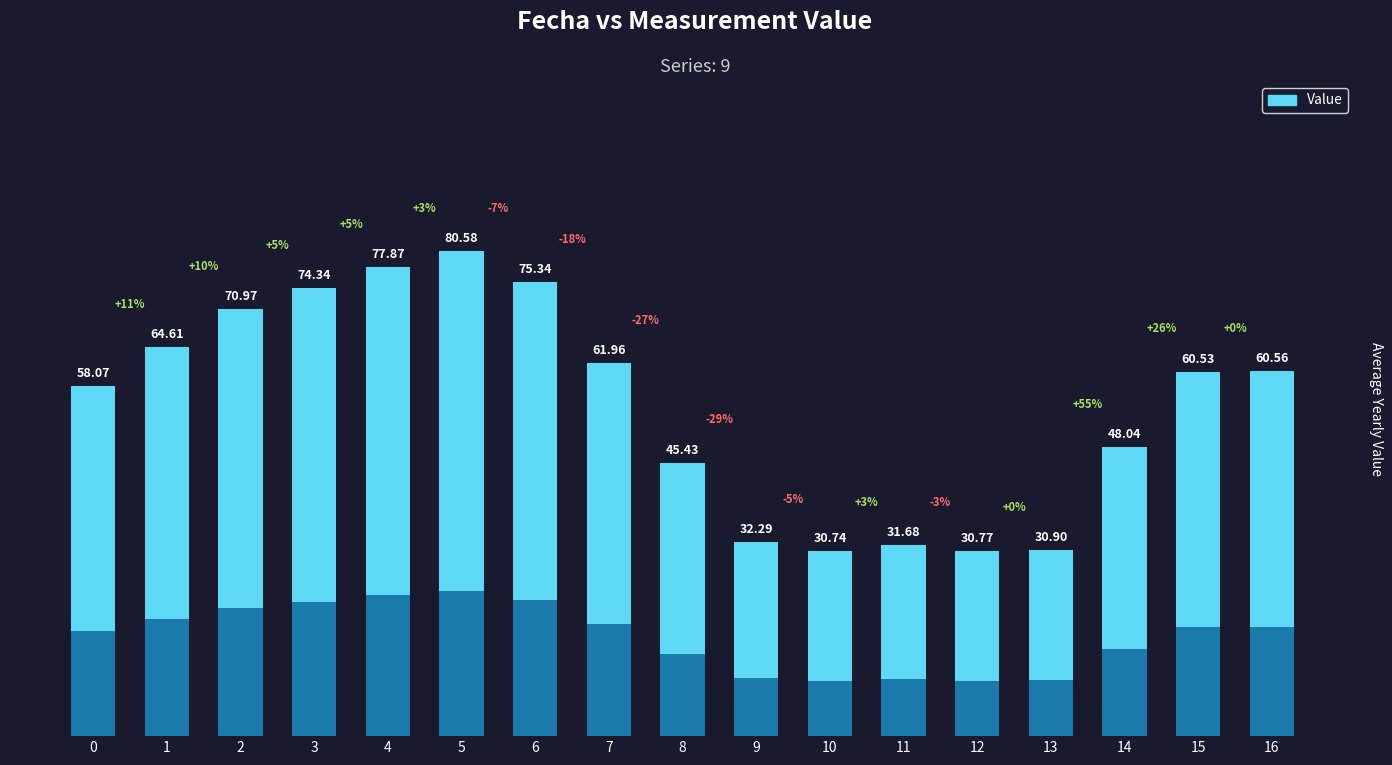

What value does the data have at 14?

48.0